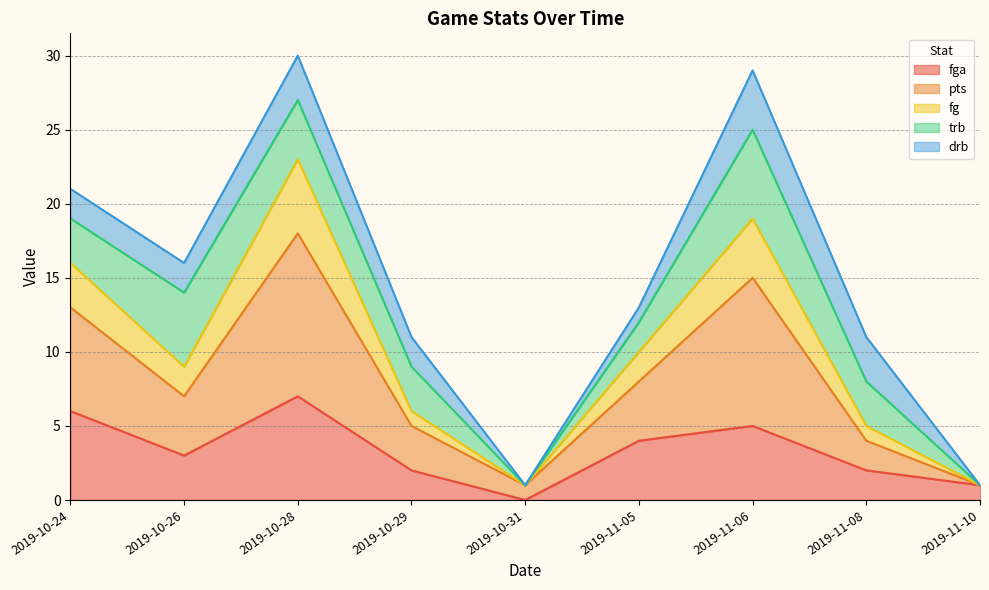

What is the total value across all series at 2019-10-24?

21